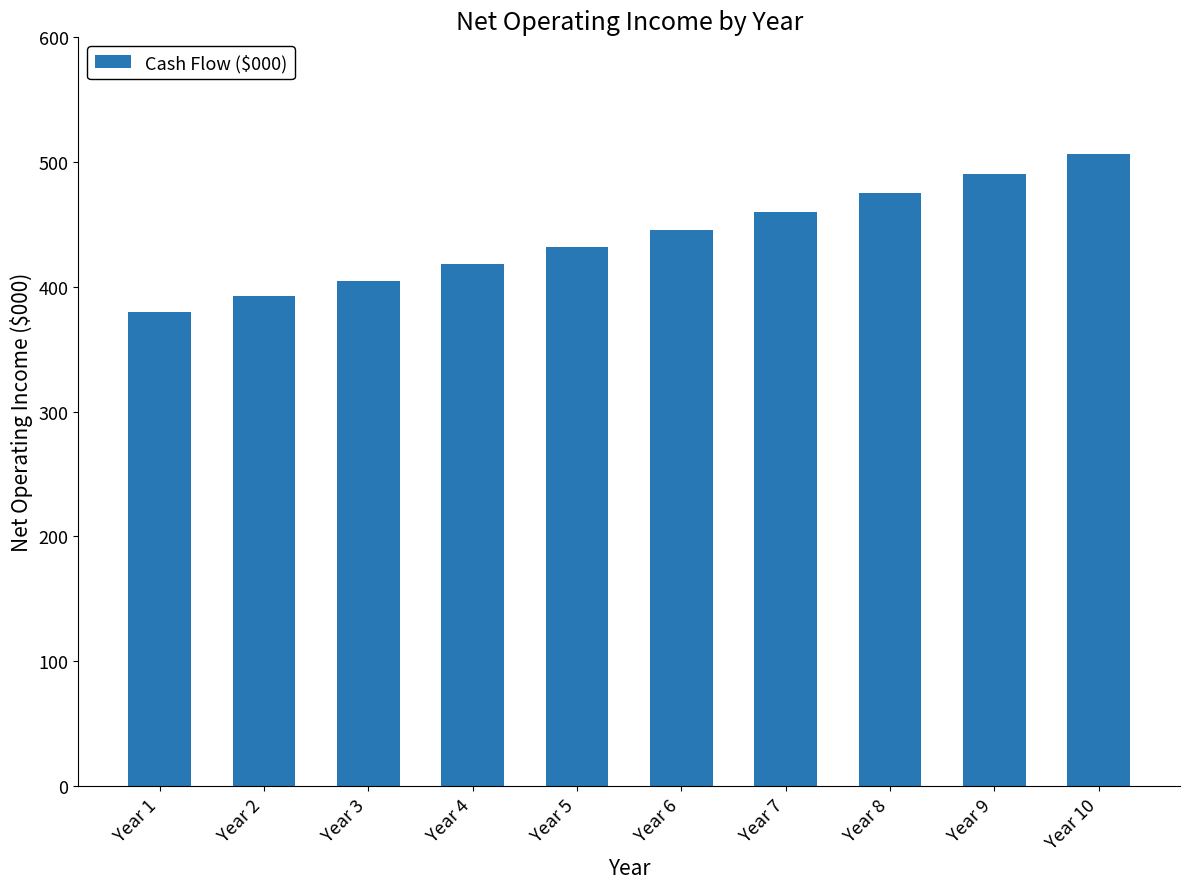

Reading left to right, extract all data points from this chart.

380.0	392.3	405.1	418.2	431.8	445.8	460.2	475.1	490.5	506.3